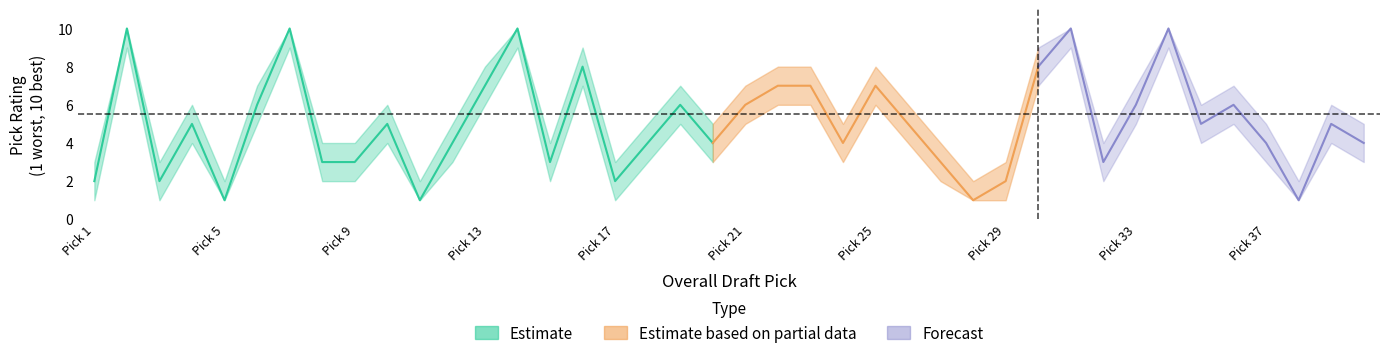

What is the difference between the maximum and minimum values in the Pick Rating Upper series?

8